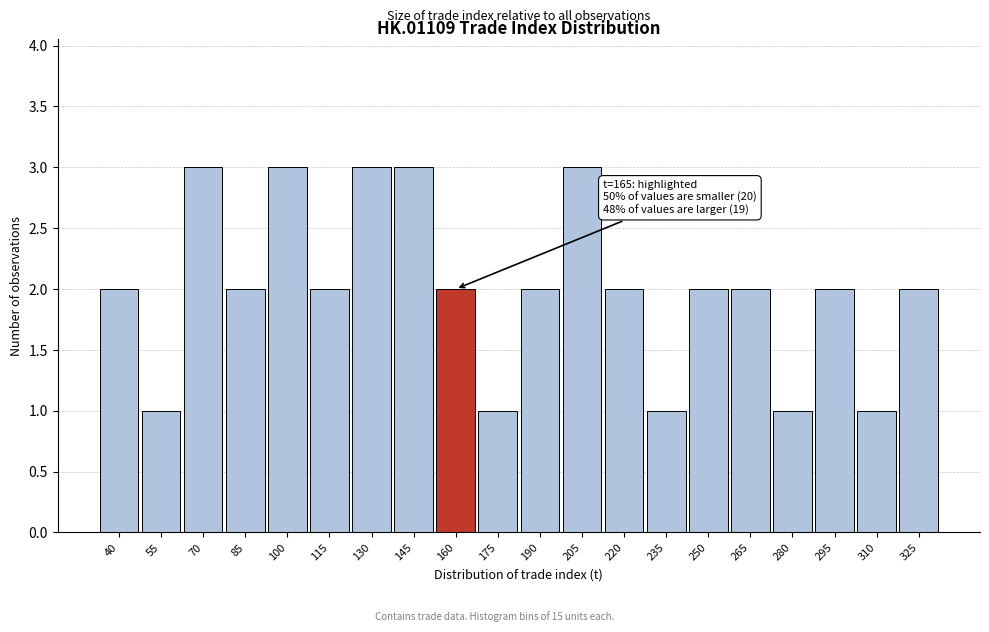

Reading left to right, extract all data points from this chart.

2	1	3	2	3	2	3	3	2	1	2	3	2	1	2	2	1	2	1	2